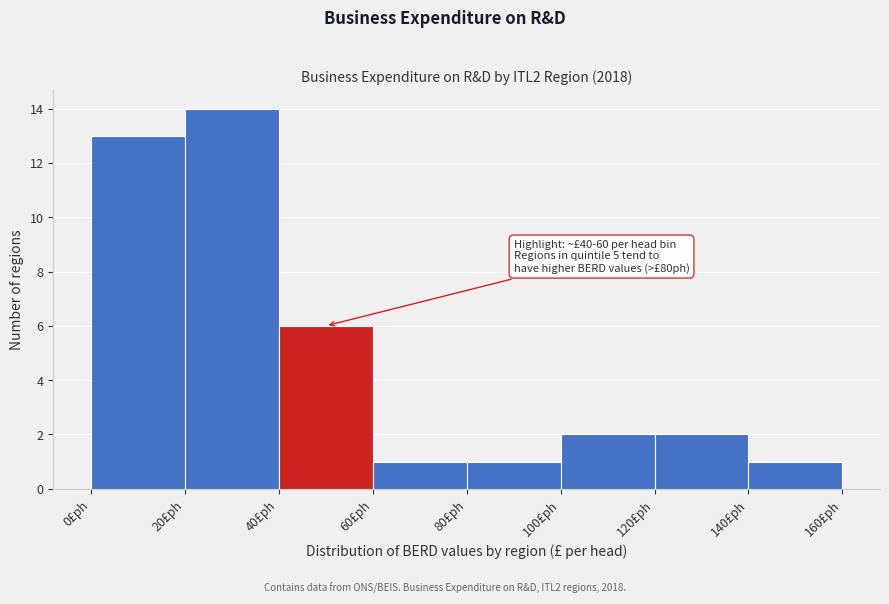

Which range on the x-axis has the tallest bar?

20 to 40